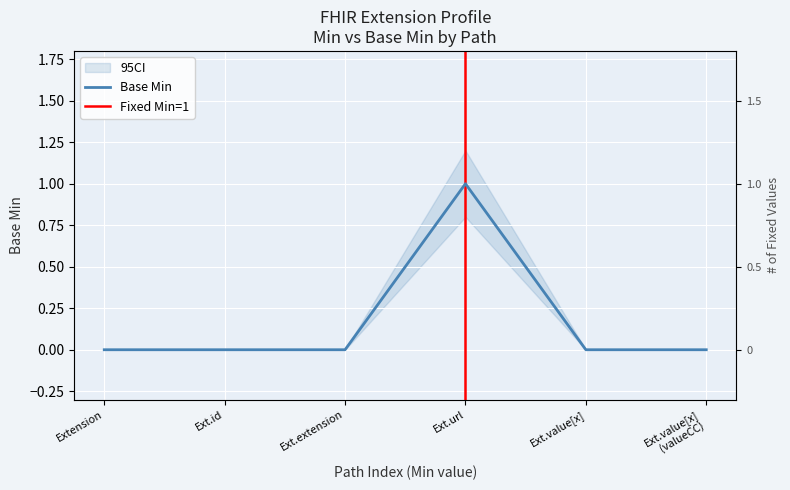

List the labels in order of value, smallest first.

Extension, Ext.id, Ext.extension, Ext.value[x], Ext.value[x] (valueCC), Ext.url